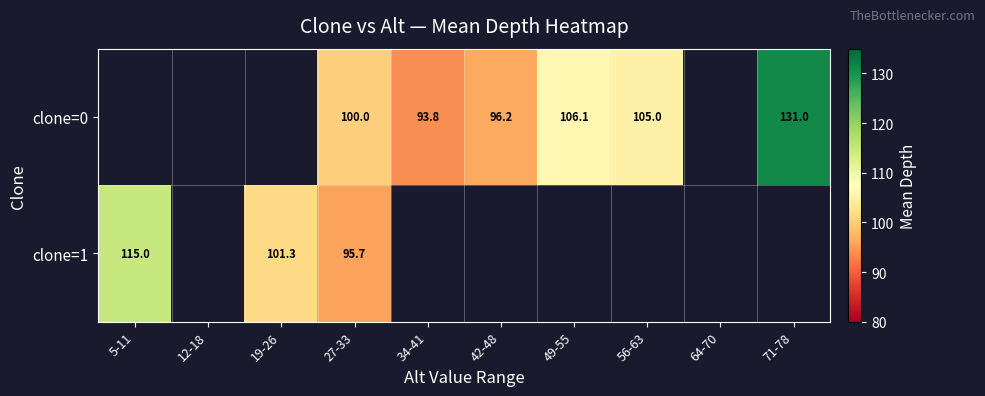

What is the difference between the highest and lowest values at 27-33?

4.3